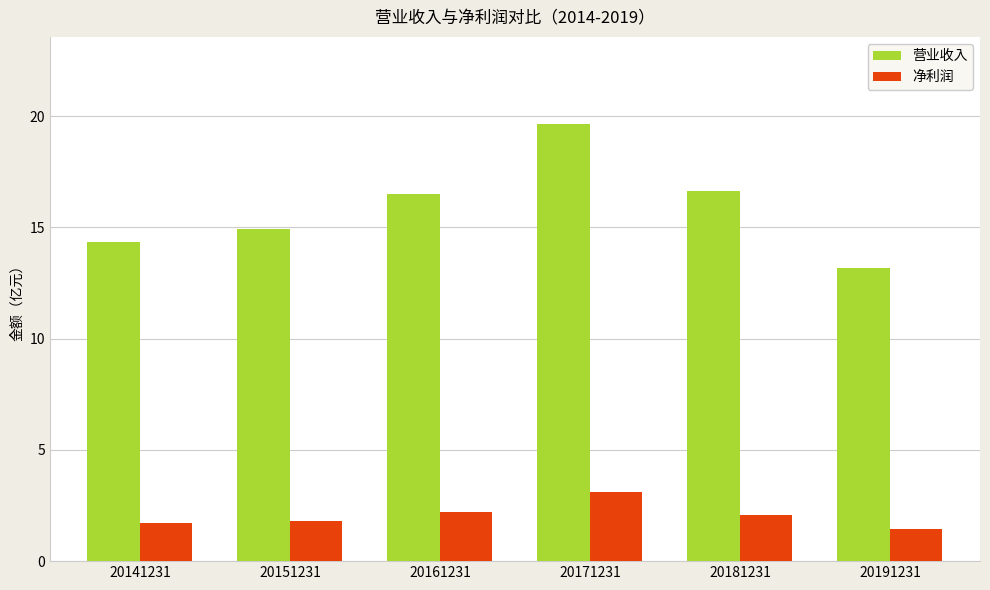

What is the minimum value for 净利润?

1.5